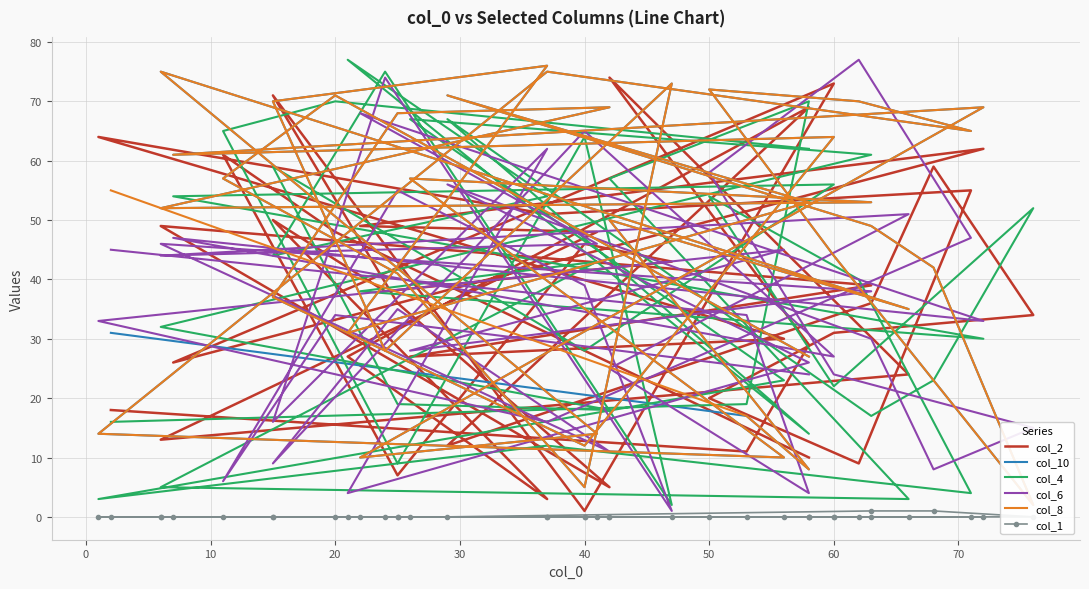

In col_2, how many points are lower than both neighbors (excluding endpoints)?

12